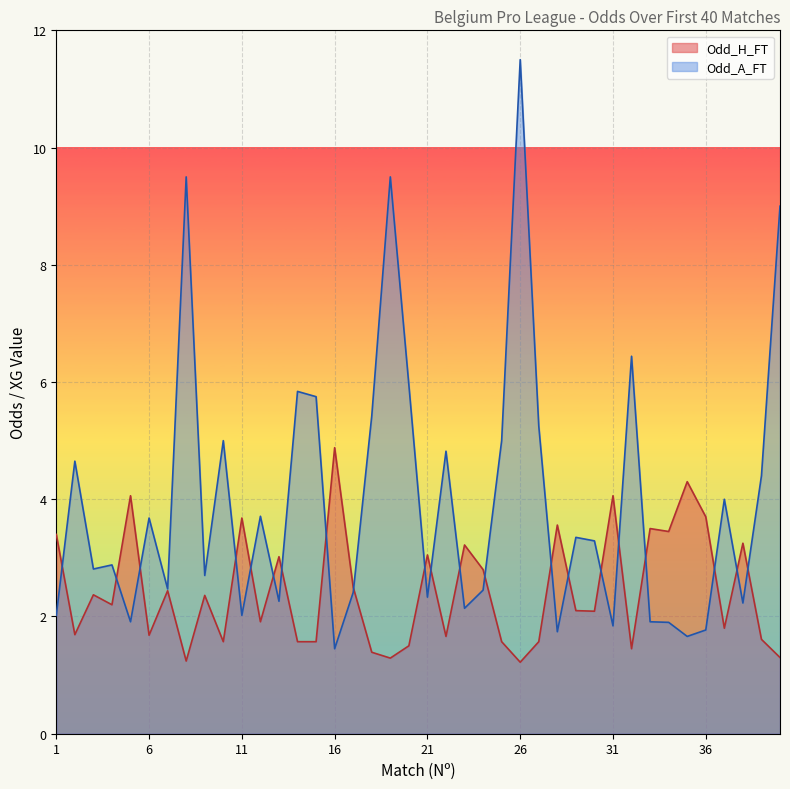

What is the minimum value for Odd_H_FT?

1.2